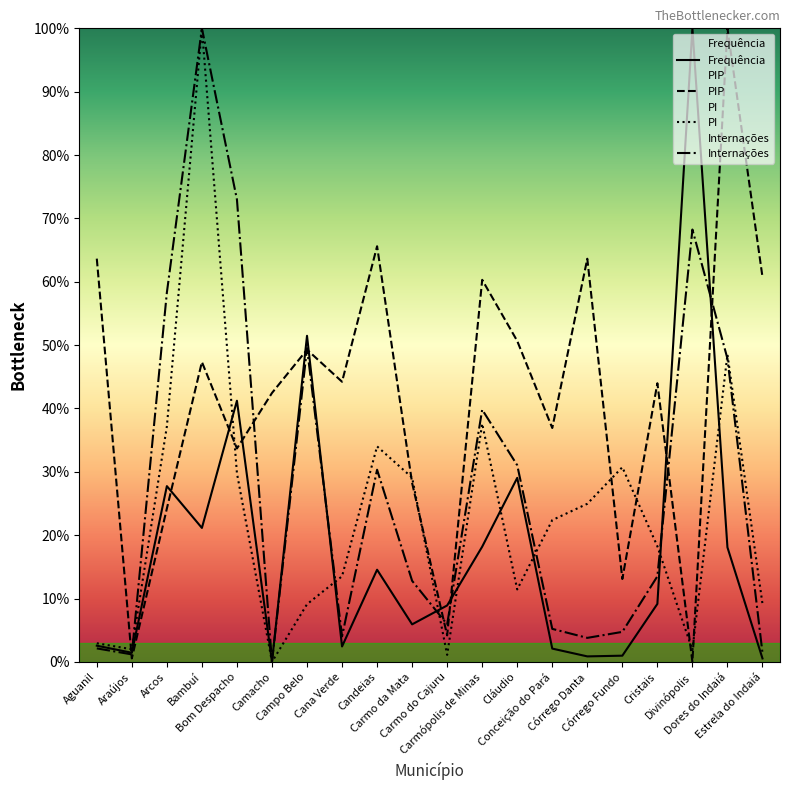

Which series has the widest spread of values?

Frequência